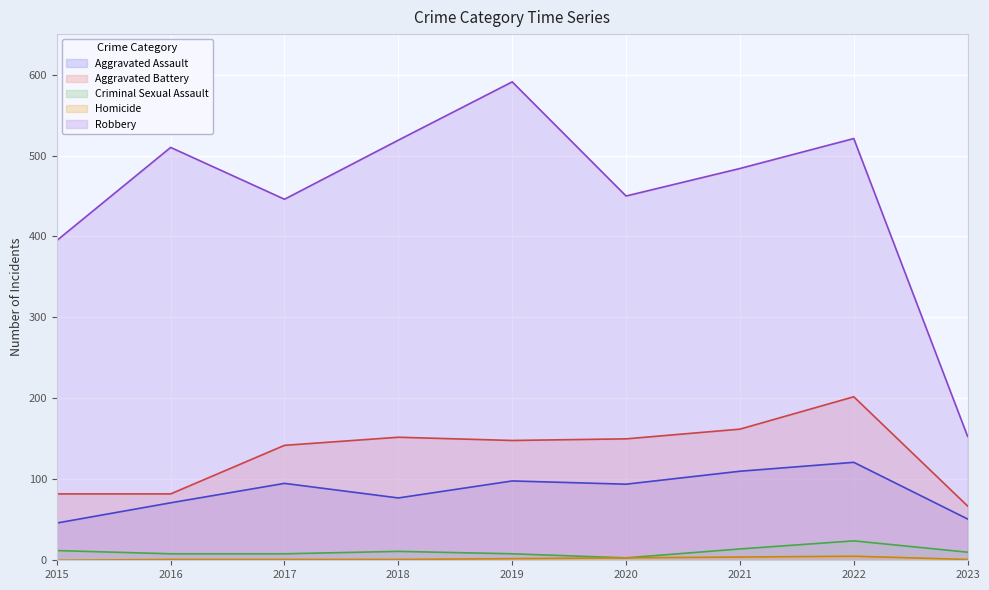

True or false: Aggravated Battery and Aggravated Assault intersect in this chart.

False